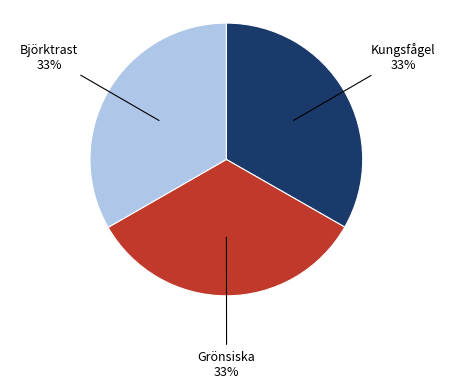

To the nearest percent, what is the average slice percentage?

33%